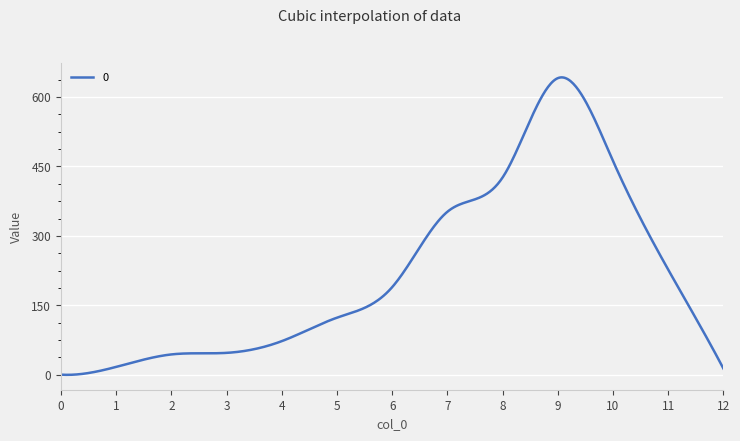

What is the difference between the maximum and minimum values?

642.3